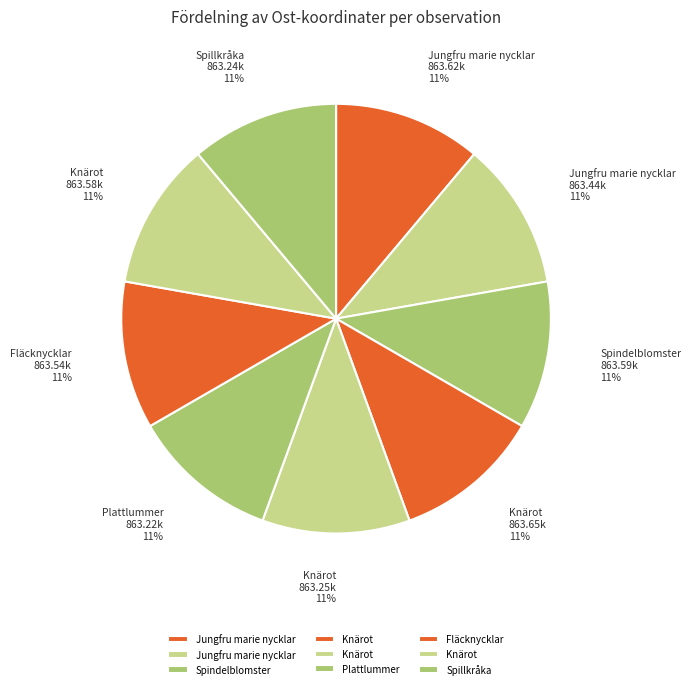

Is there any slice that represents more than half of the pie?

No